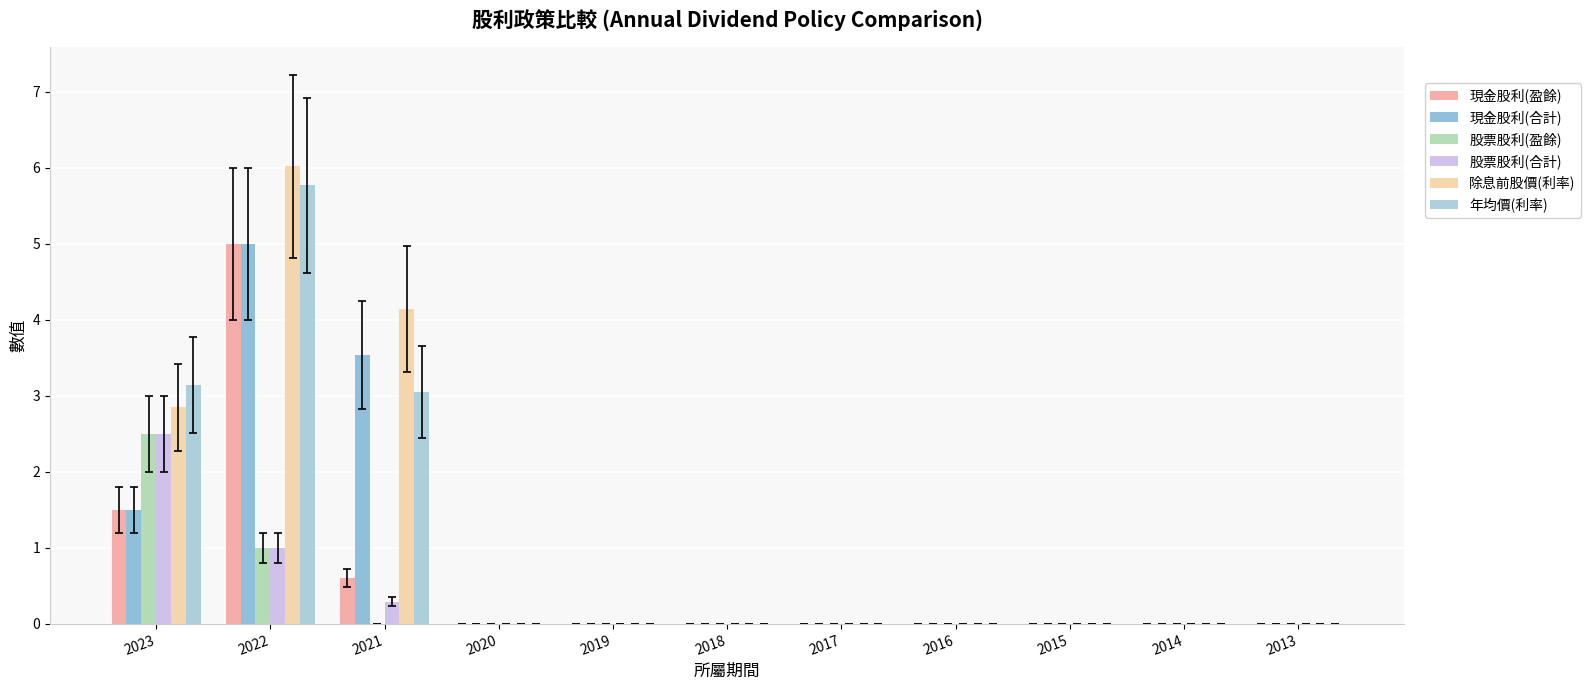

Reading left to right, what are all the values shown in this chart?

現金股利(盈餘): 1.5	5.0	0.6	0.0	0.0	0.0	0.0	0.0	0.0	0.0	0.0
現金股利(合計): 1.5	5.0	3.5	0.0	0.0	0.0	0.0	0.0	0.0	0.0	0.0
股票股利(盈餘): 2.5	1.0	0.0	0.0	0.0	0.0	0.0	0.0	0.0	0.0	0.0
股票股利(合計): 2.5	1.0	0.3	0.0	0.0	0.0	0.0	0.0	0.0	0.0	0.0
除息前股價(利率): 2.9	6.0	4.1	0.0	0.0	0.0	0.0	0.0	0.0	0.0	0.0
年均價(利率): 3.1	5.8	3.0	0.0	0.0	0.0	0.0	0.0	0.0	0.0	0.0